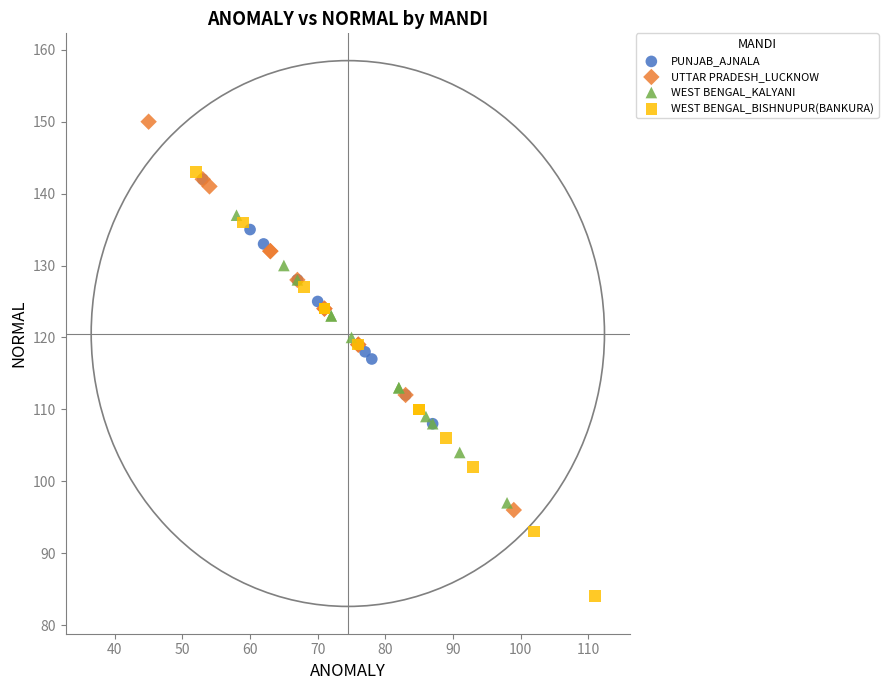

Which series reaches the minimum Y coordinate?

WEST BENGAL_BISHNUPUR(BANKURA)